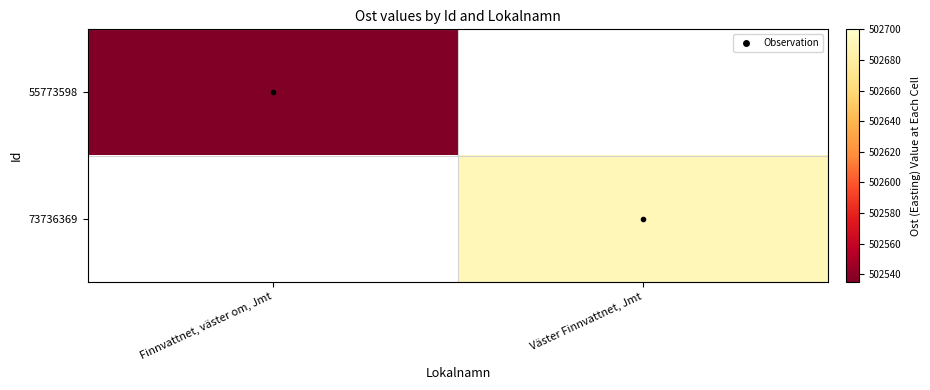

At Finnvattnet, väster om, Jmt, list the series in order from smallest to largest.

55773598, 73736369